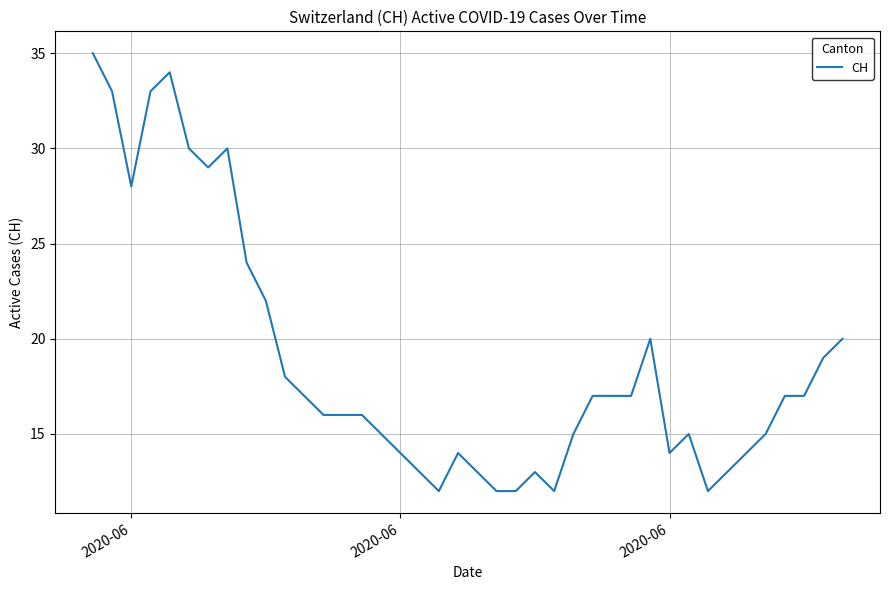

What is the smallest value displayed?

12